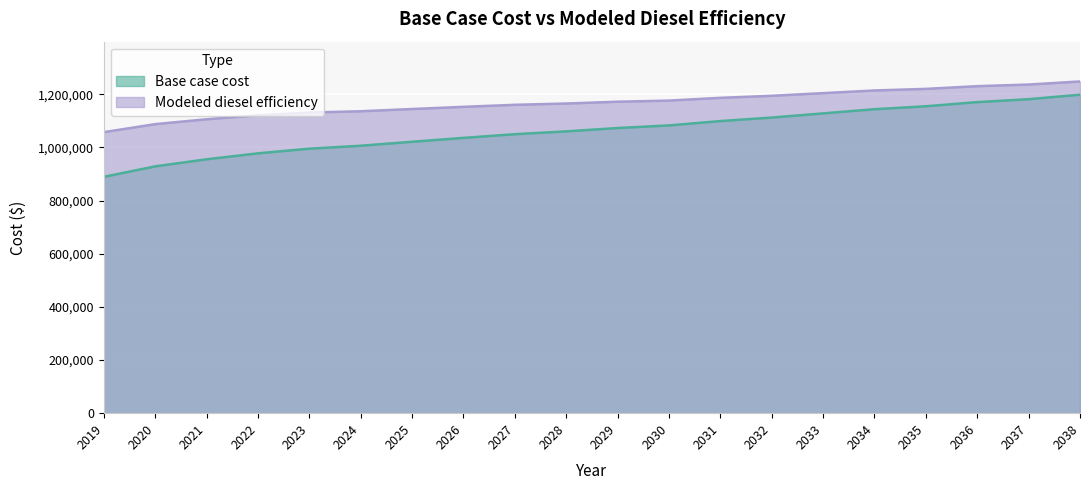

True or false: Base case cost and Modeled diesel efficiency intersect in this chart.

False